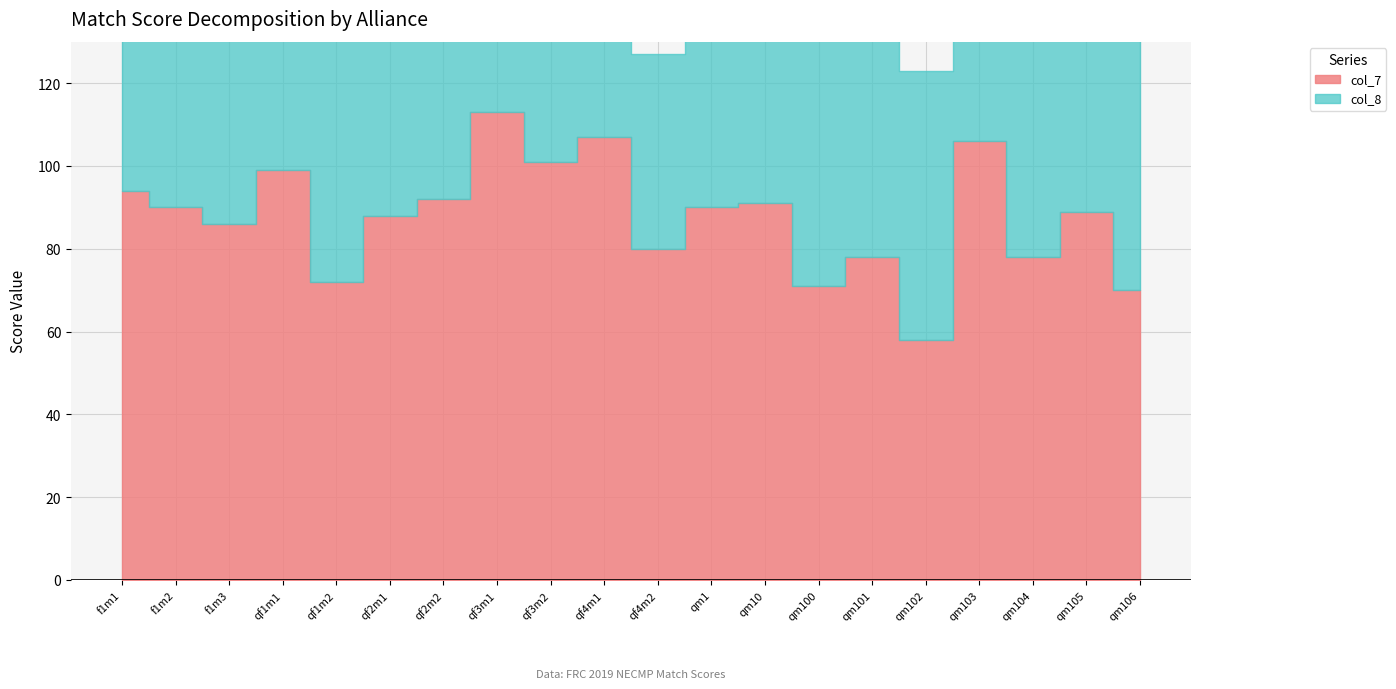

At which label does col_8 reach its peak?

qm101